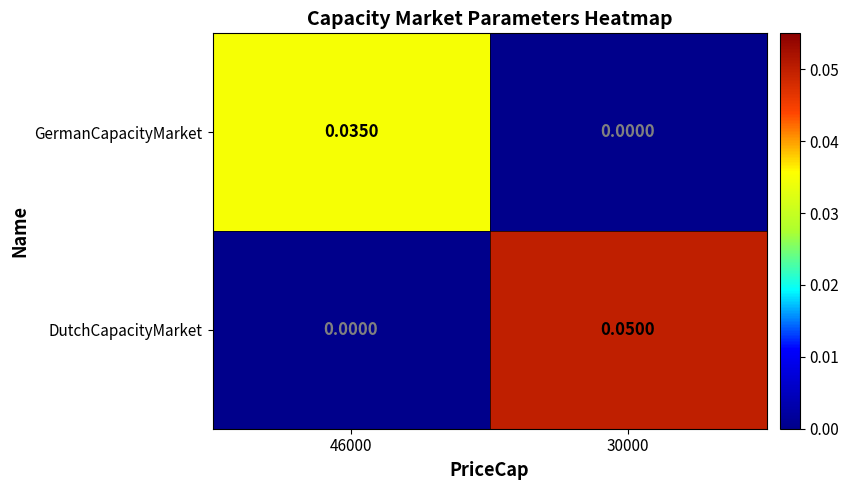

Is the value of GermanCapacityMarket at 30000 greater than the value of DutchCapacityMarket at 30000?

No